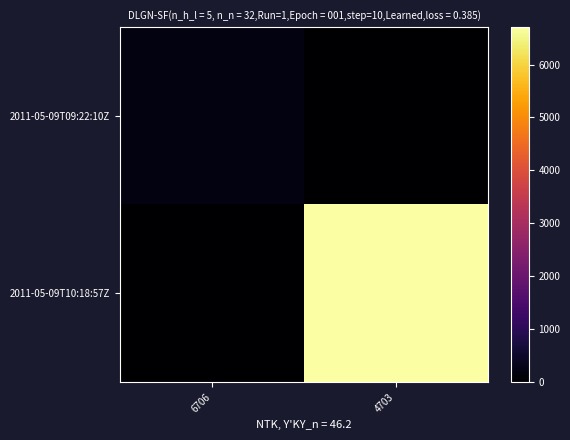

Which series has the largest total across all categories?

2011-05-09T10:18:57Z